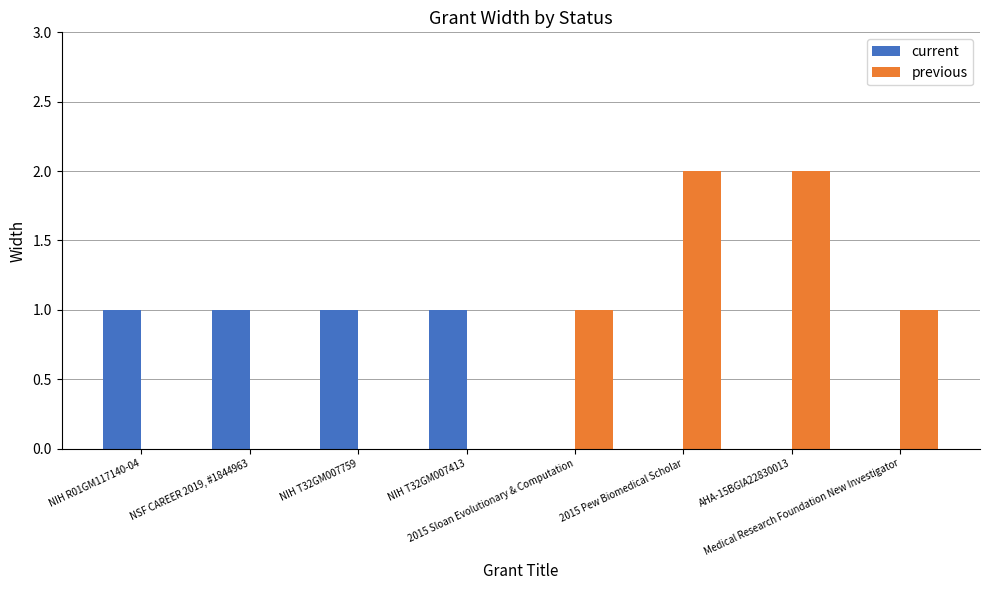

The current series shows 1 at NIH T32GM007413. True or false?

True